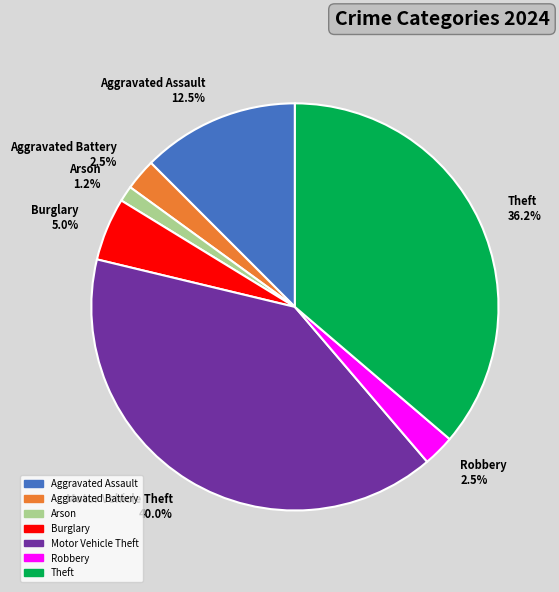

Is the sum of Burglary 5.0% and Theft 36.2% greater than half?

No